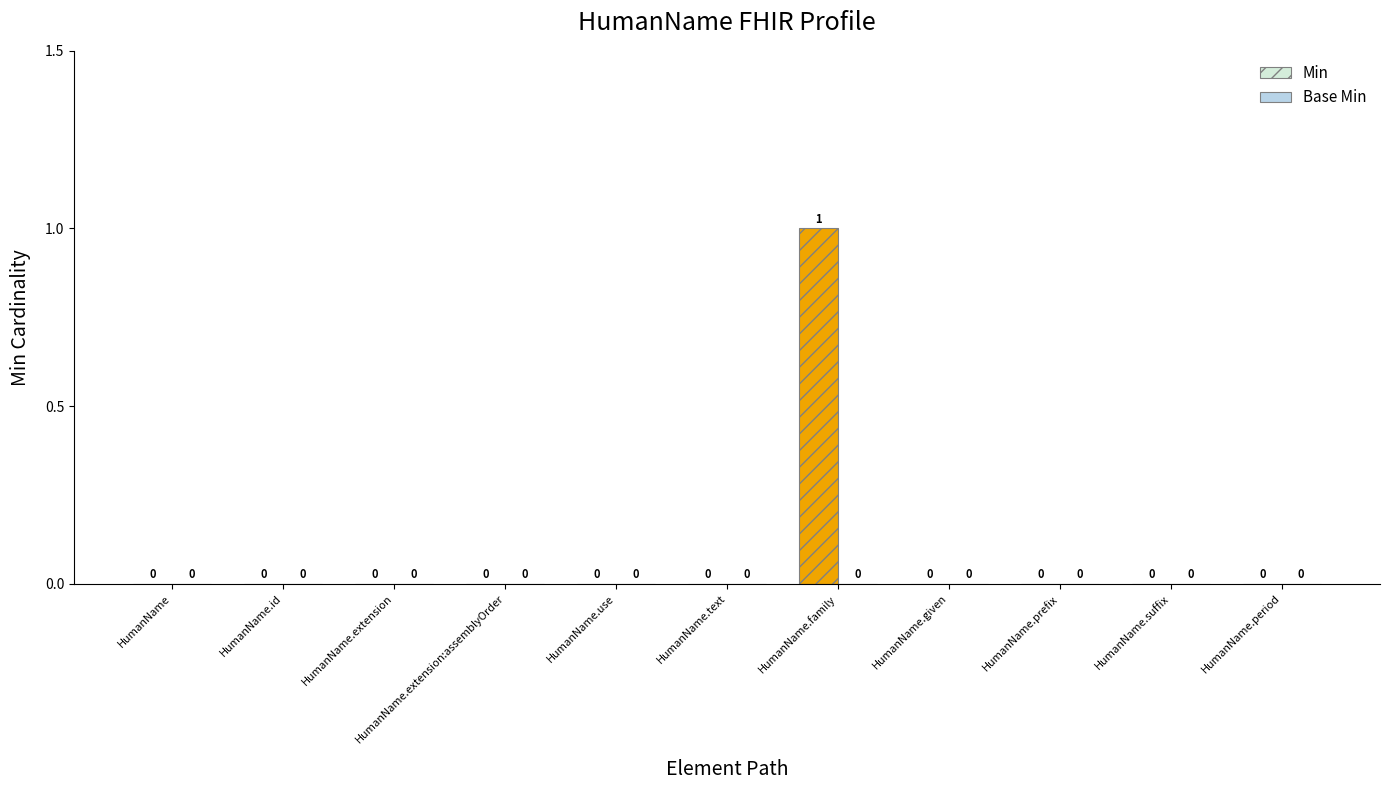

The chart shows a value of 0 at HumanName.extension:assemblyOrder. True or false?

True